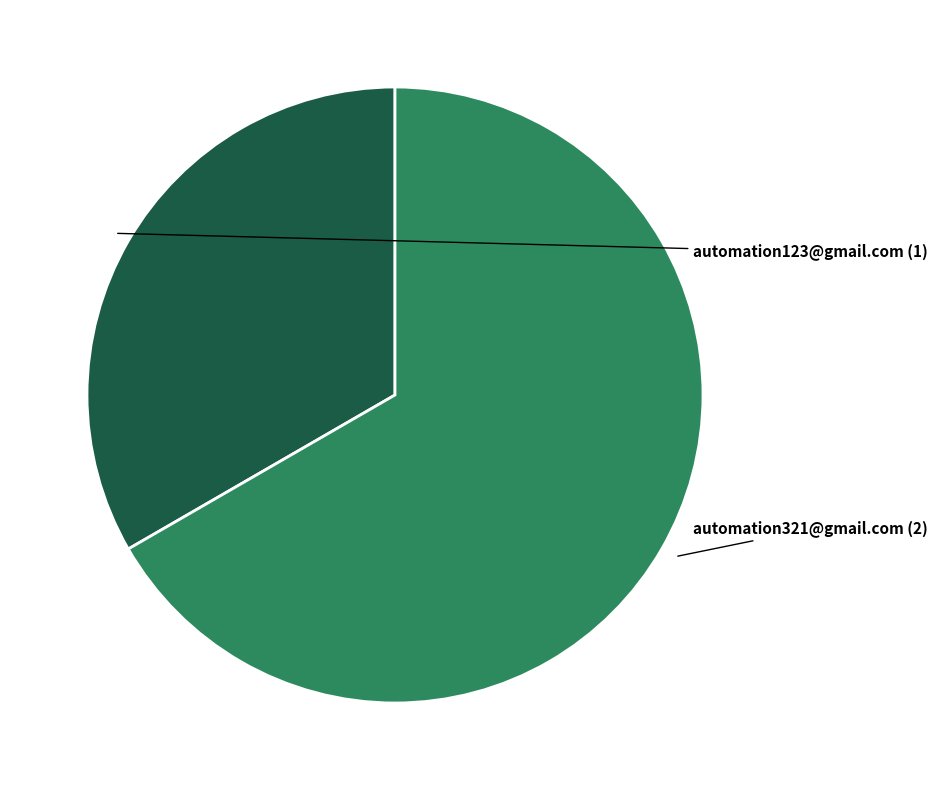

Is there a majority slice in this chart?

Yes